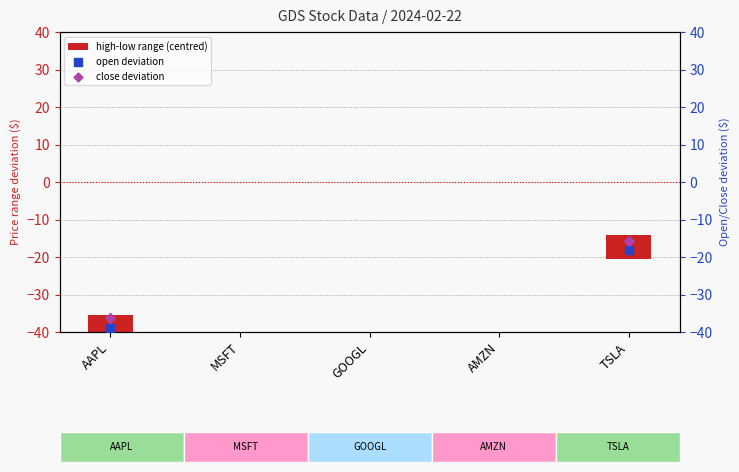

Which series reaches the minimum Y coordinate?

open deviation